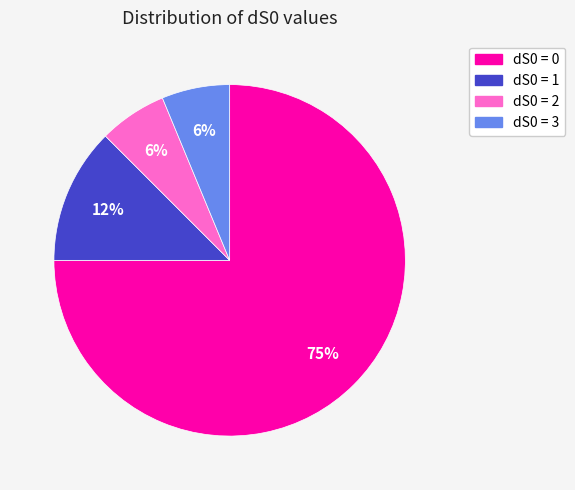

The dS0 = 2 slice represents 13% of the pie. True or false?

False